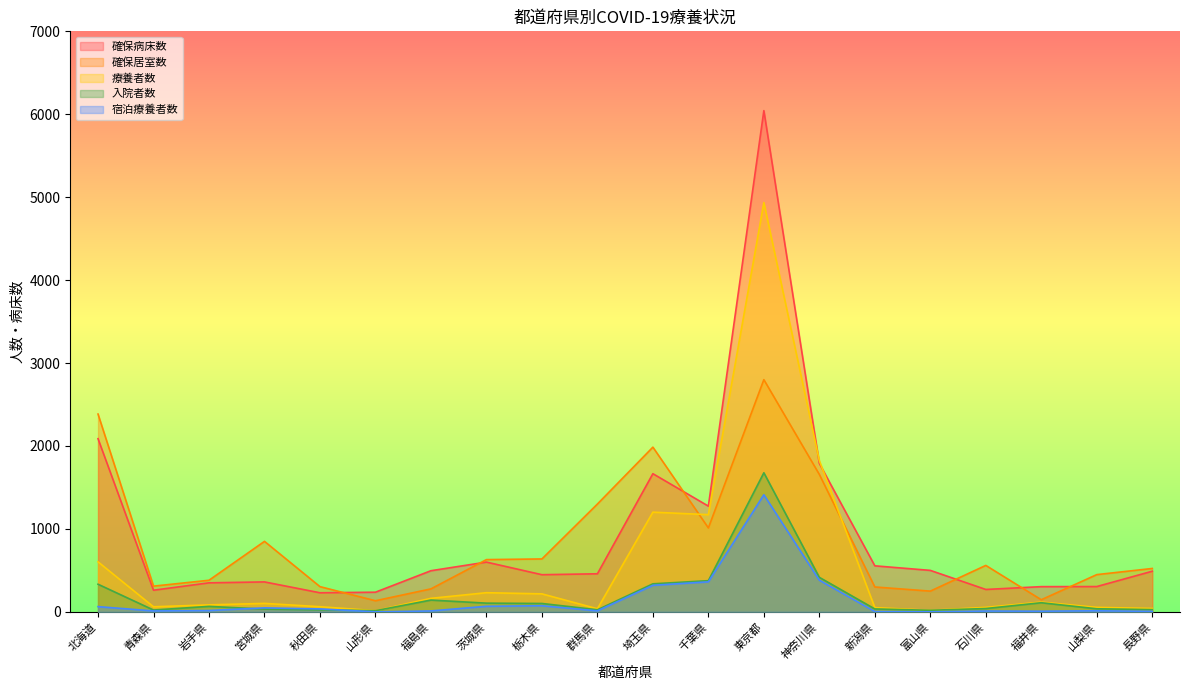

What are all the series names shown in the legend?

確保病床数, 確保居室数, 療養者数, 入院者数, 宿泊療養者数